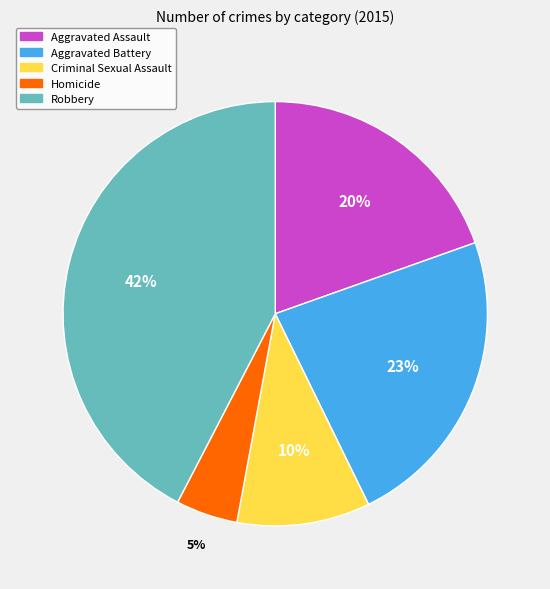

Do Aggravated Battery and Homicide together represent more than half of the pie?

No